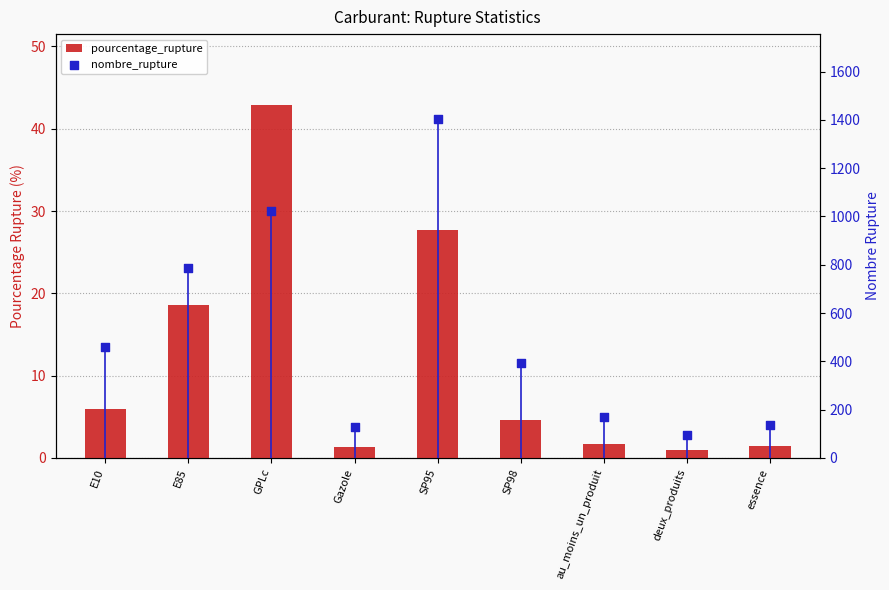

At which category is the sum across all series the highest?

SP95